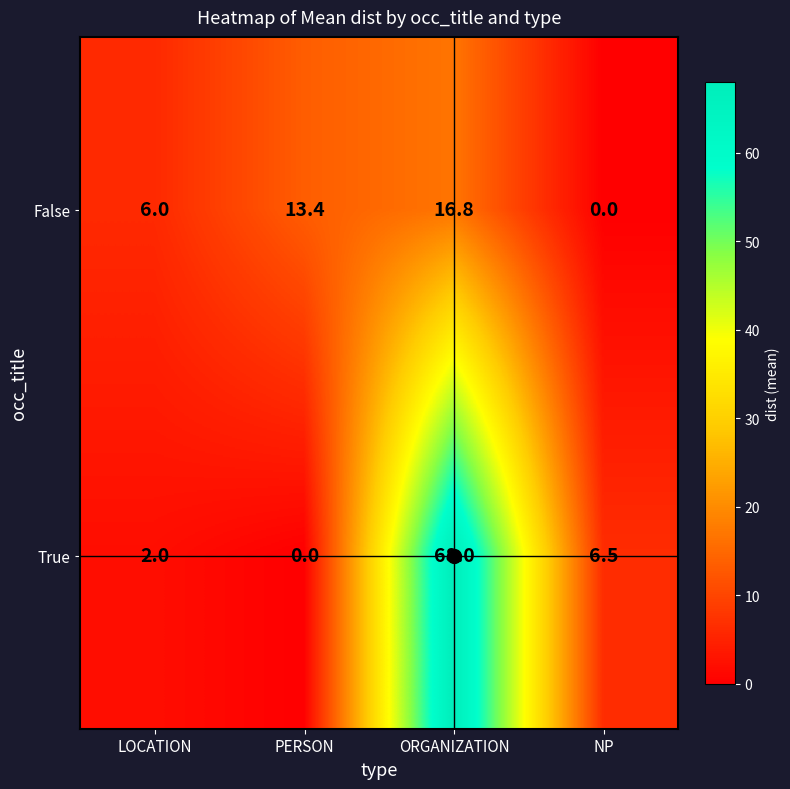

Which series changed the most between PERSON and NP?

False